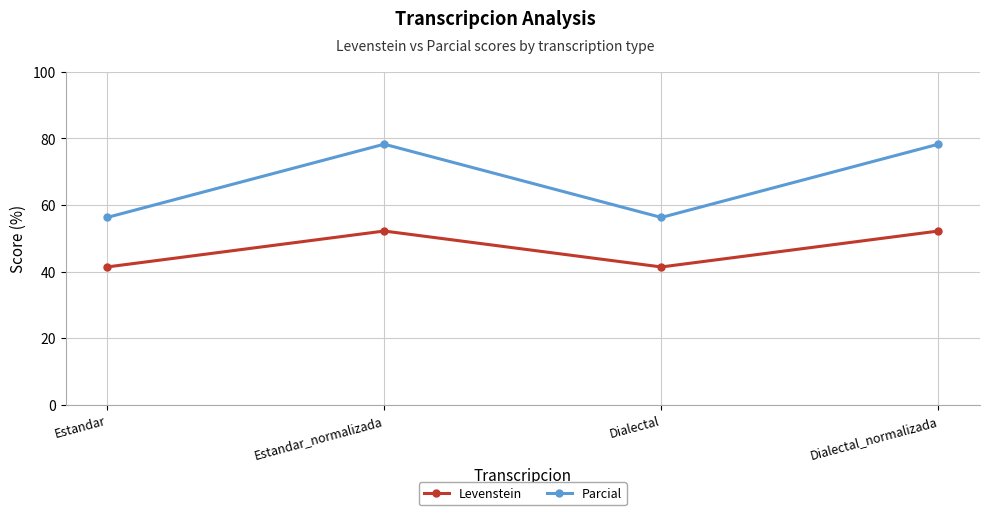

What is the sum of all Levenstein values?

187.1